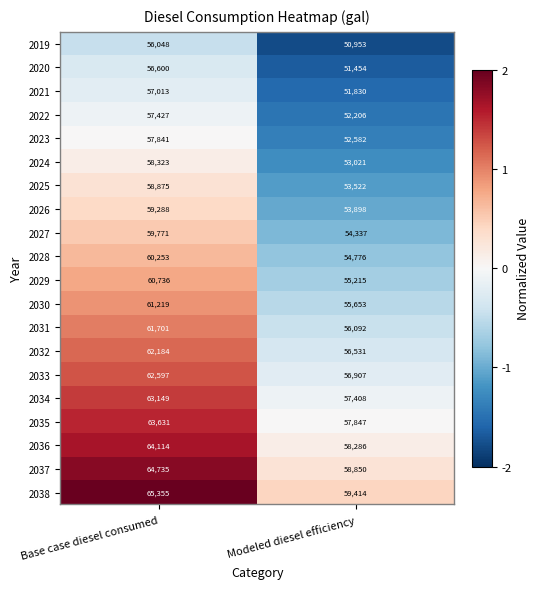

What is the total value across all series at Modeled diesel efficiency?

1100782